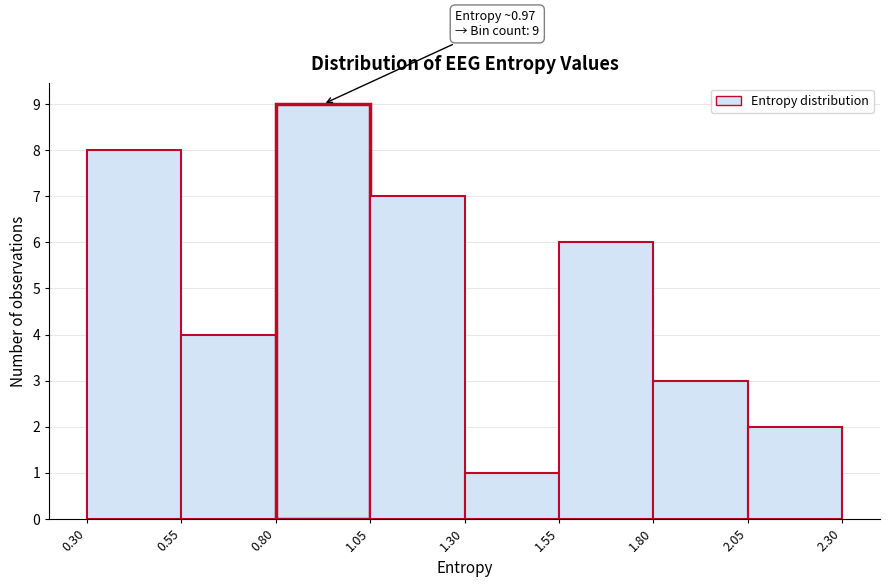

Which range on the x-axis has the tallest bar?

0.80 to 1.05